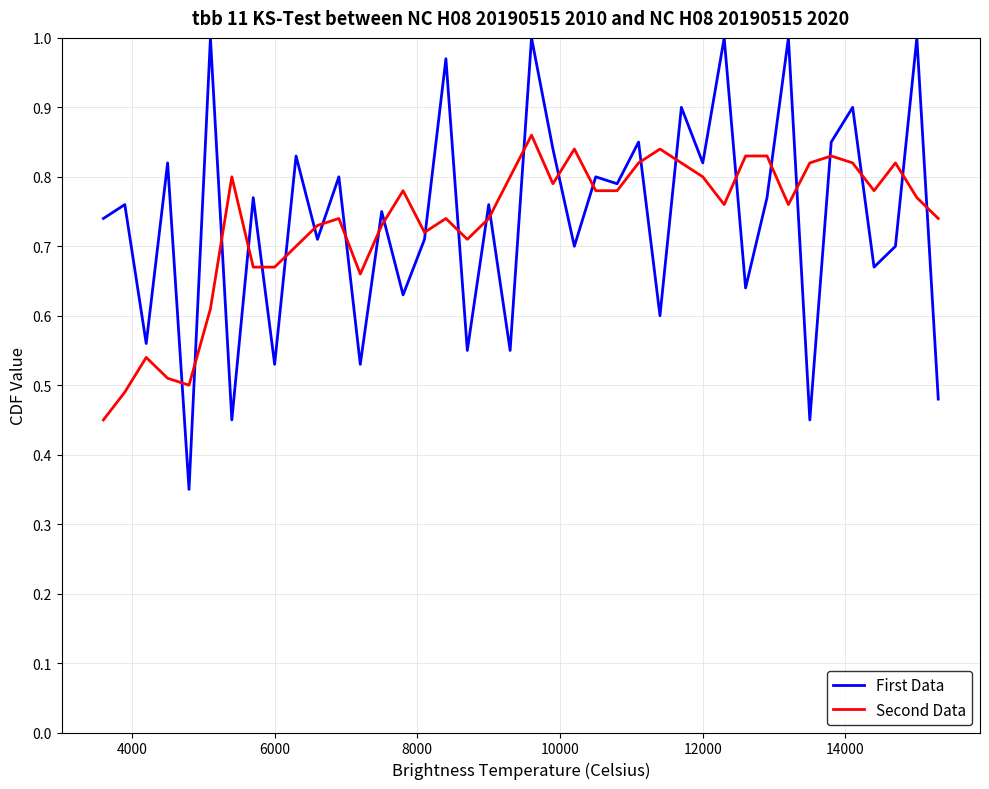

After their last crossing, which series has the higher values: First Data or Second Data?

Second Data